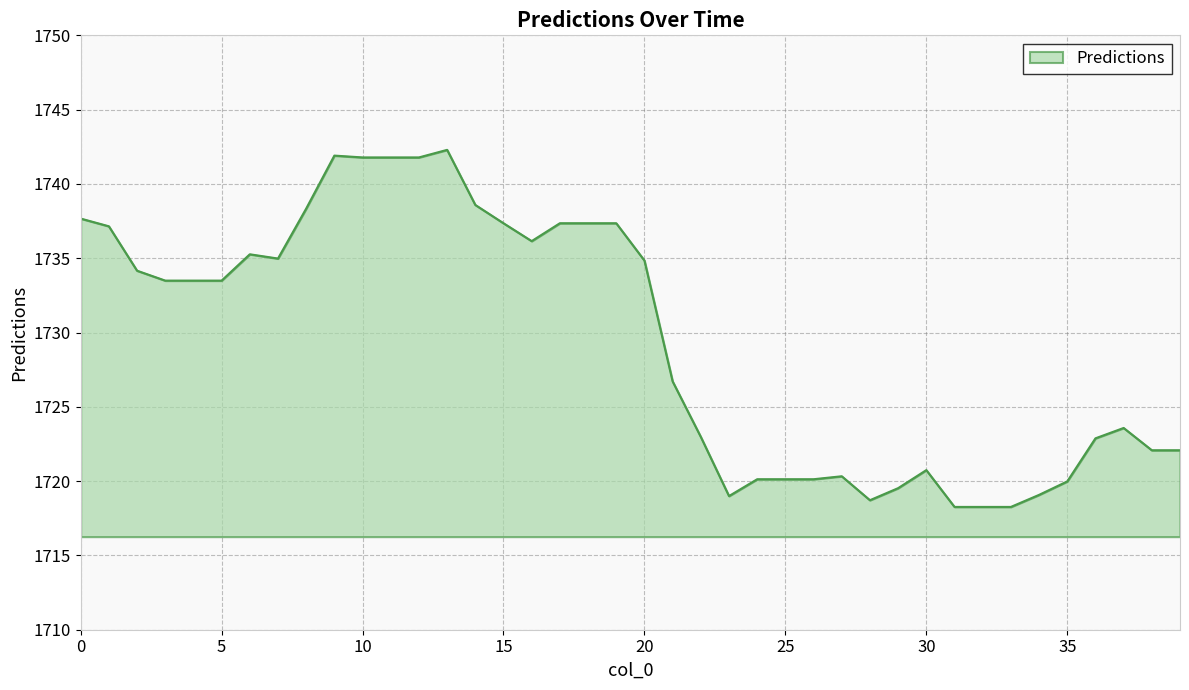

Does the chart display data point markers on the line(s)?

No